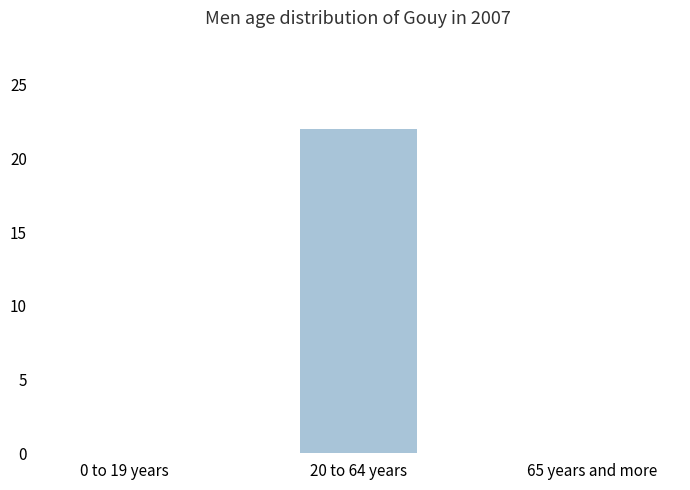

The chart shows a value of 22 at 20 to 64 years. True or false?

True